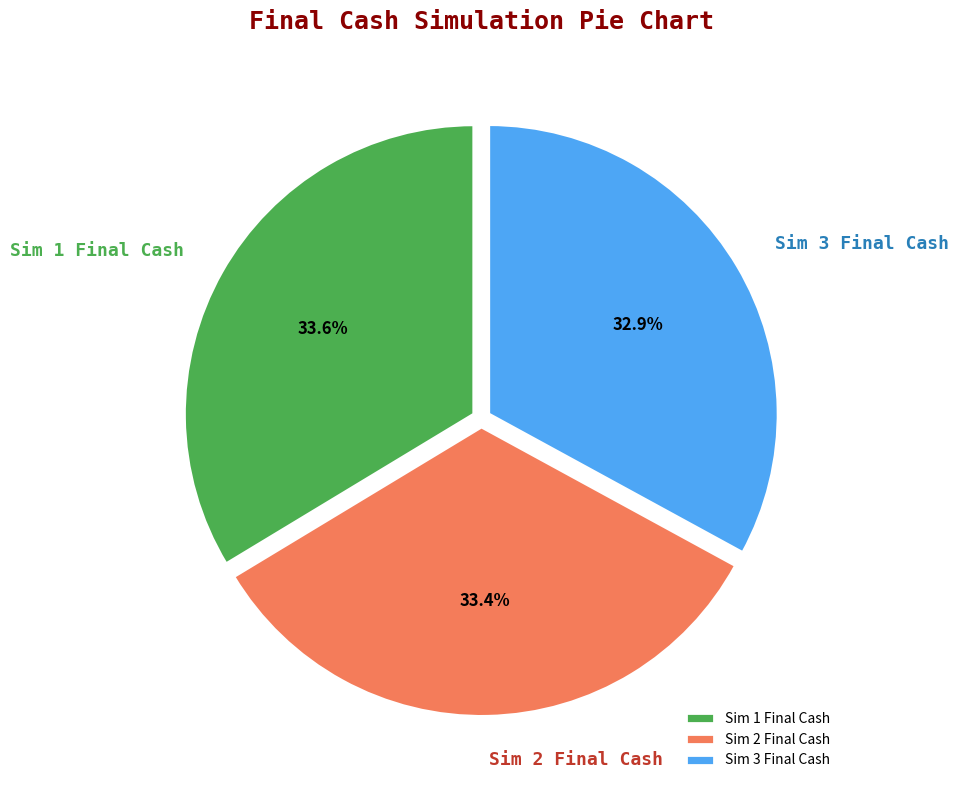

Is the sum of Sim 2 Final Cash and Sim 3 Final Cash greater than half?

Yes